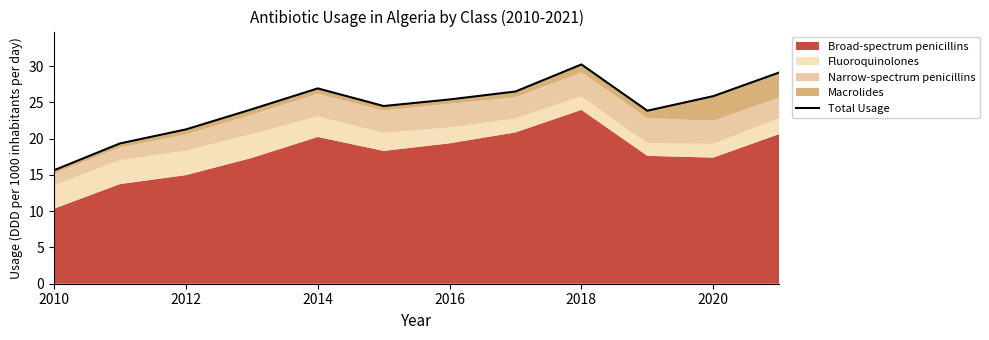

How many data points does each series have?

12